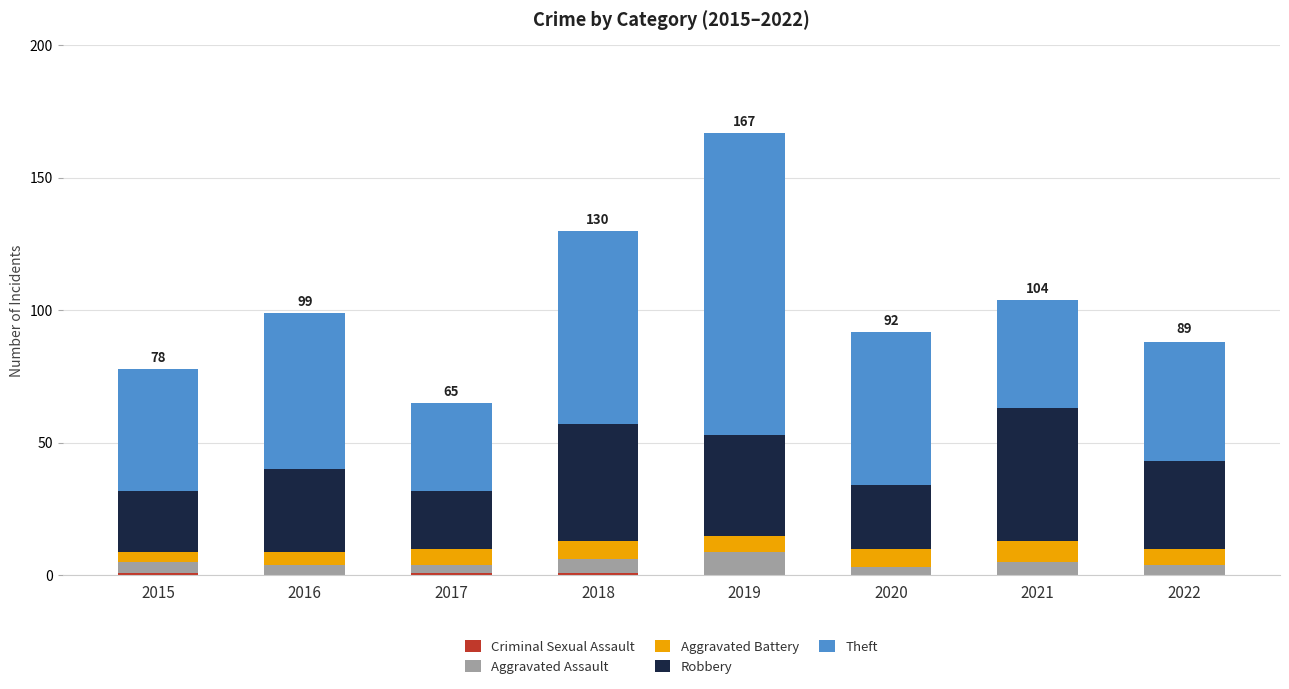

At which category is the sum across all series the highest?

2019